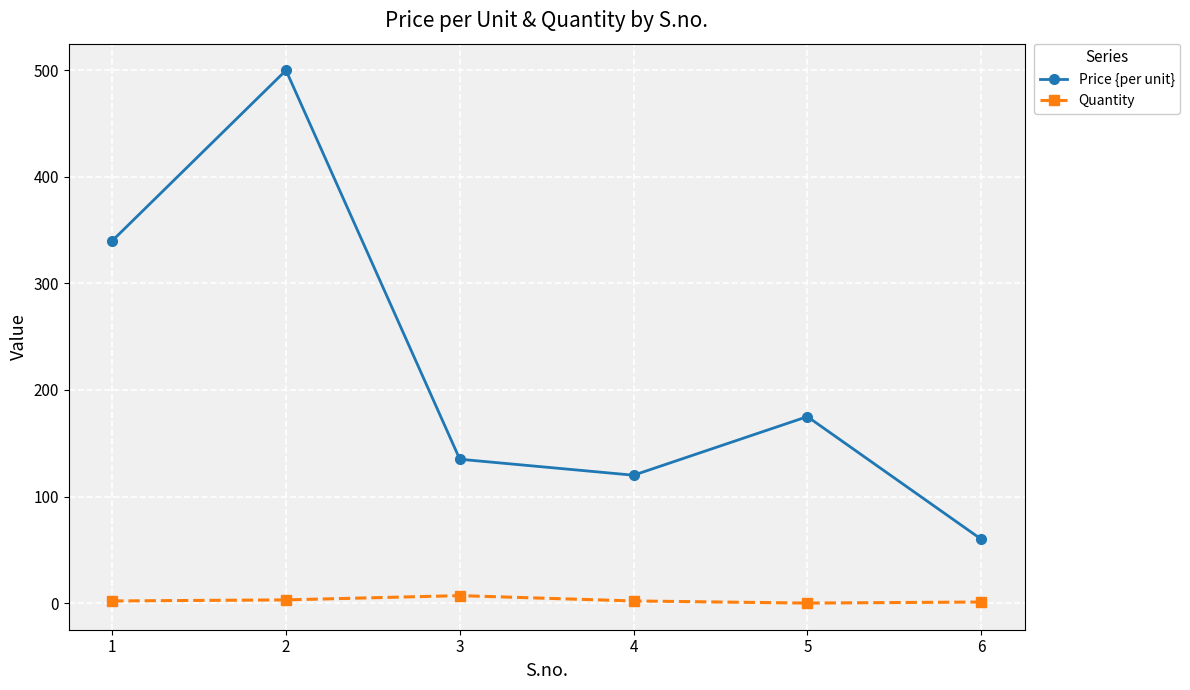

Rank the series at 1 from highest to lowest value.

Price {per unit}, Quantity